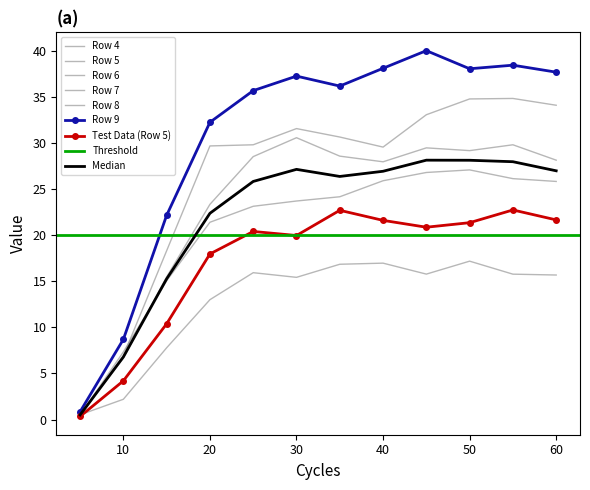

What is the difference between the maximum and minimum values in the Row 4 series?

16.7